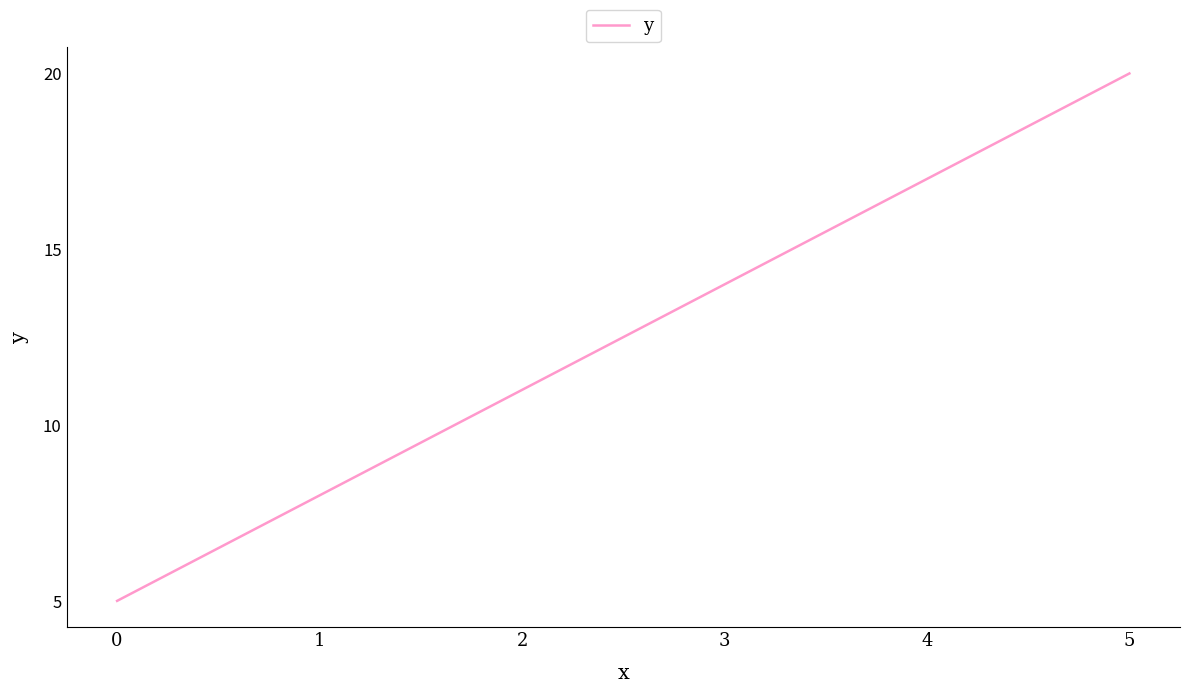

How many lines are shown in the chart?

1